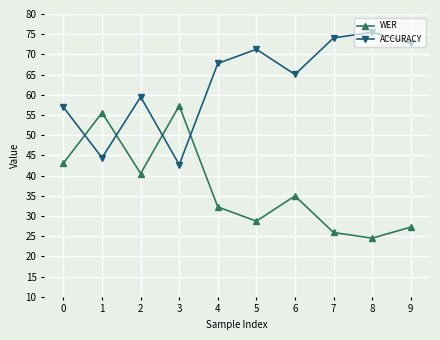

What value does the WER series have at 3?

57.3